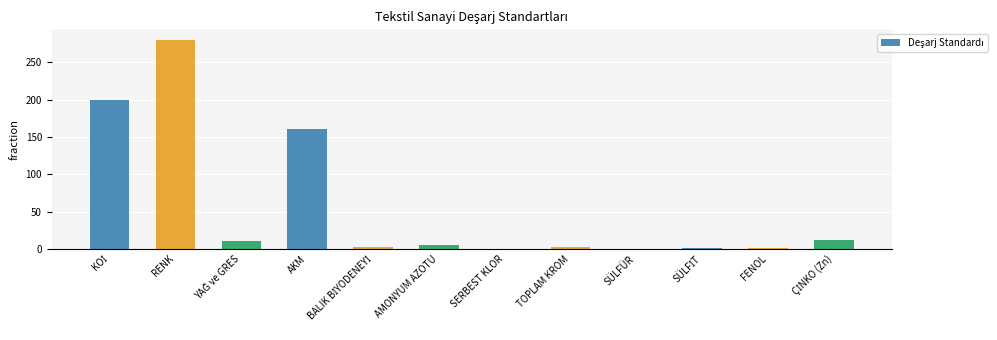

What is the approximate value at AKM?

160.0